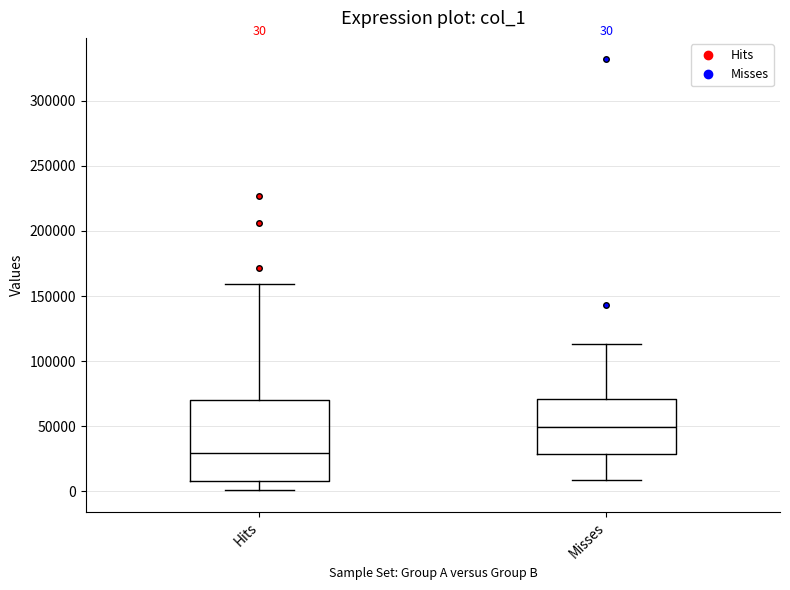

Which box's median line is the lowest?

Hits